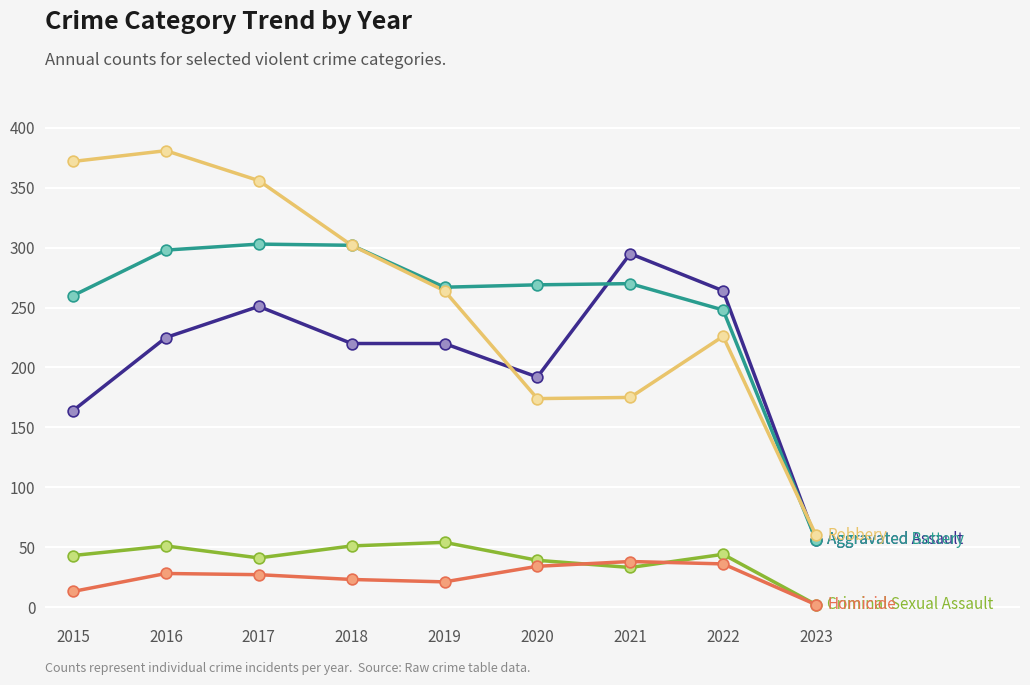

What is the total value across all series at 2016?

983